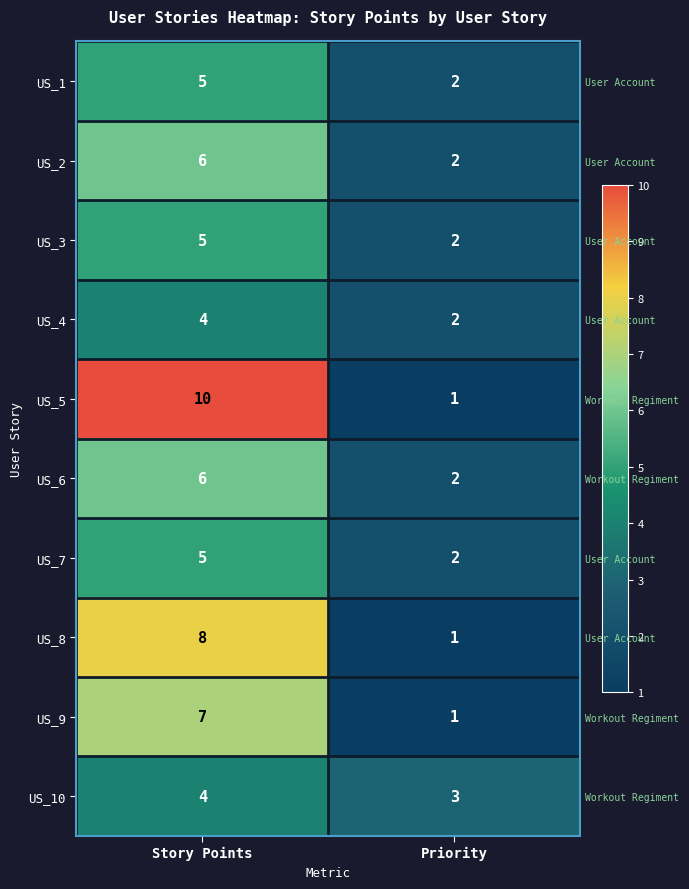

Rank the categories by US_6 value from highest to lowest.

Story Points, Priority